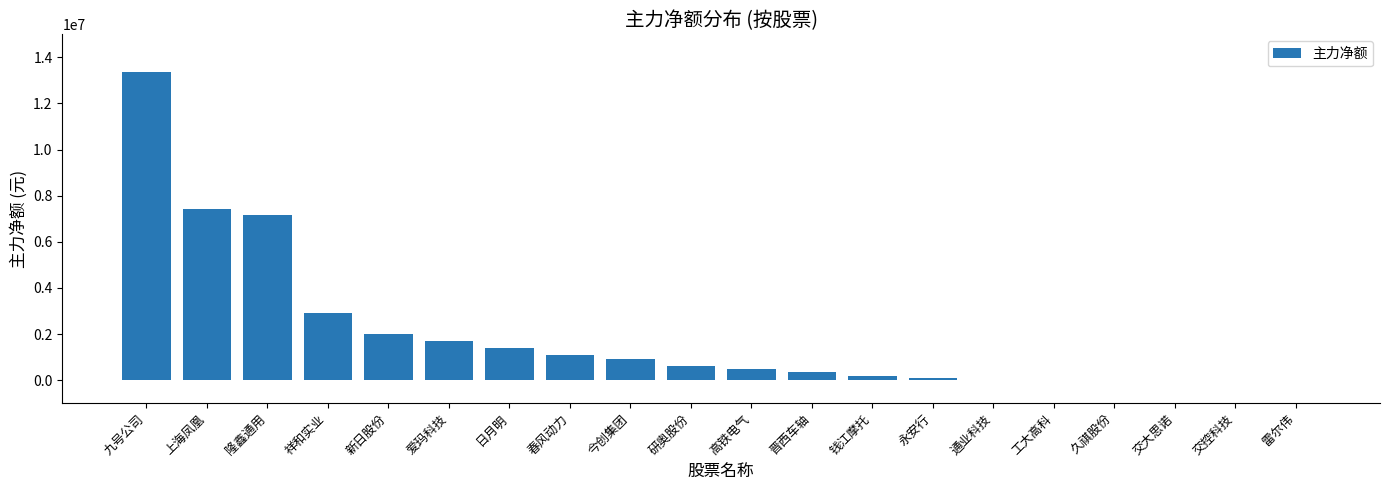

What value does the data have at 晋西车轴, to the nearest 10?

371810